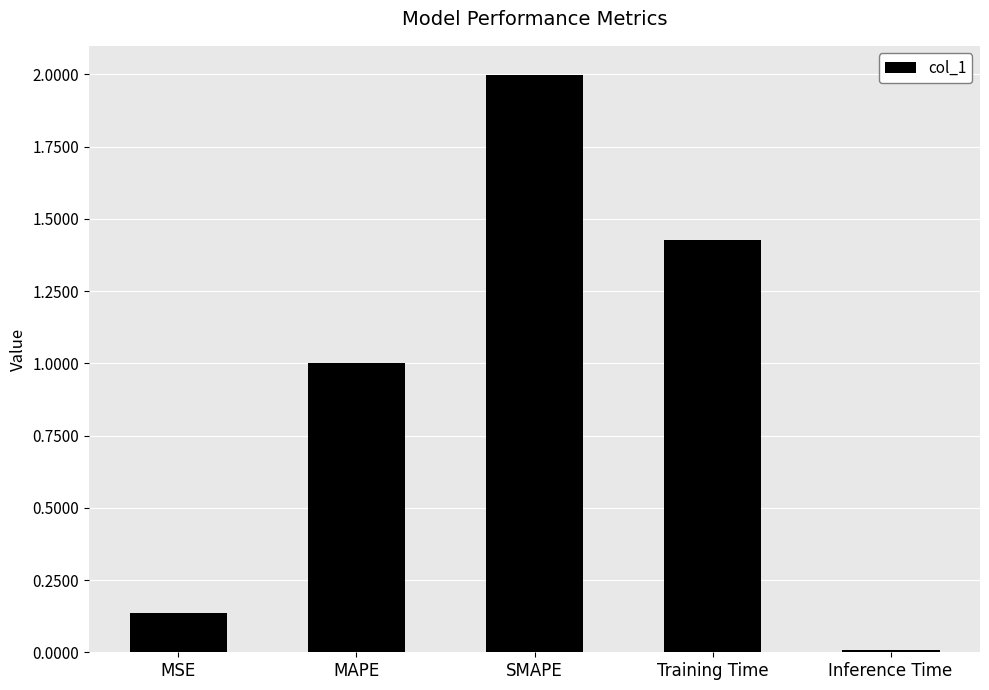

What is the sum of the values at Training Time and MAPE?

2.4